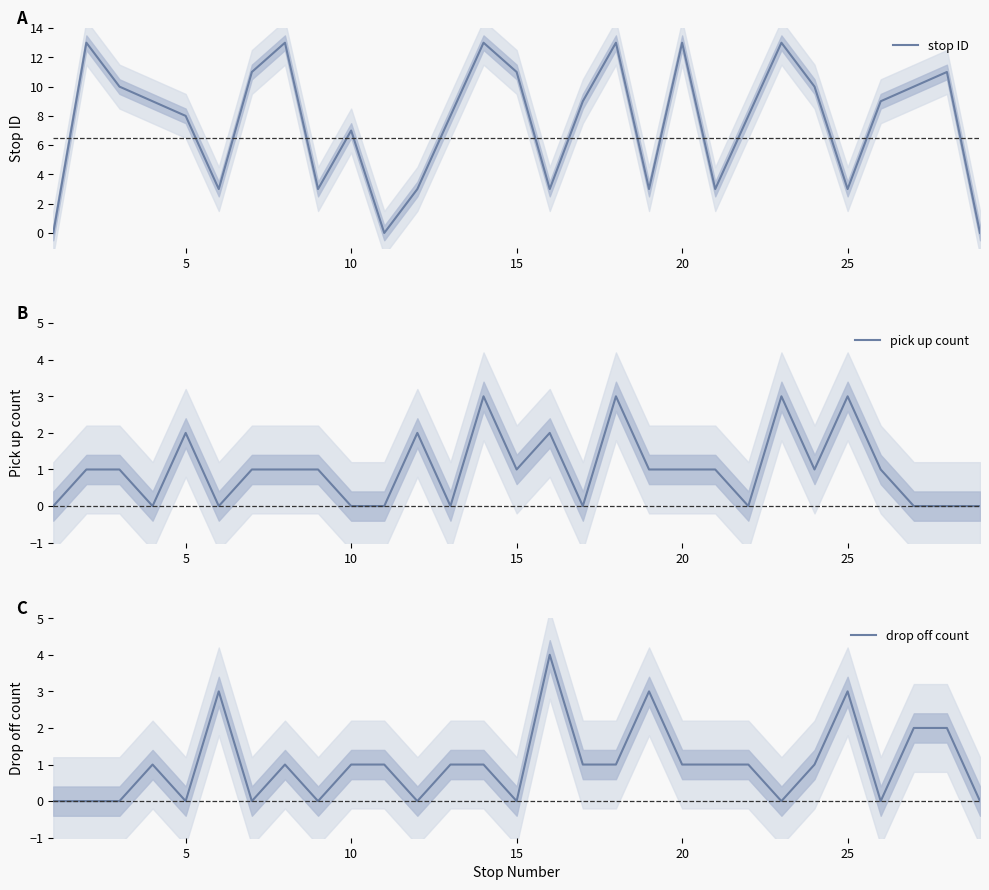

Rank the series at 7 from highest to lowest value.

stop ID, pick up count, drop off count